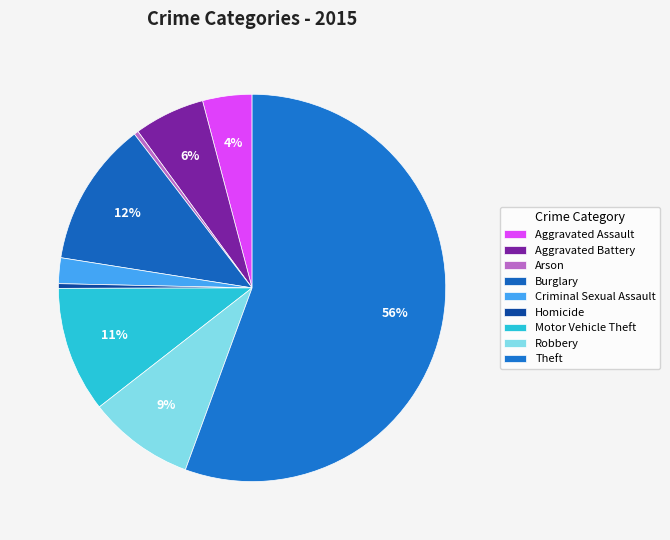

To the nearest percent, what portion does Aggravated Assault represent?

4%